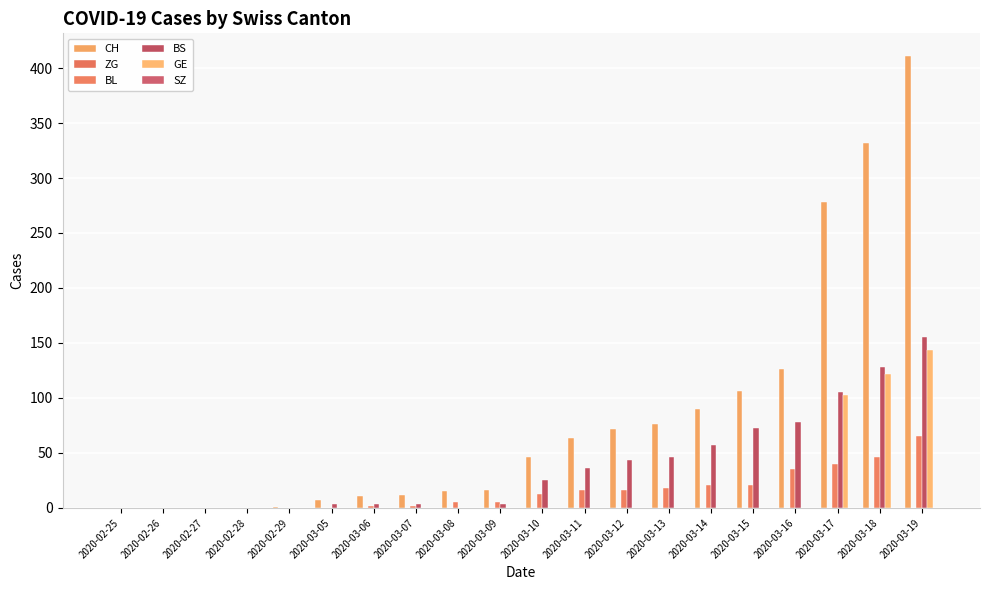

Count the number of categories in the chart.

20